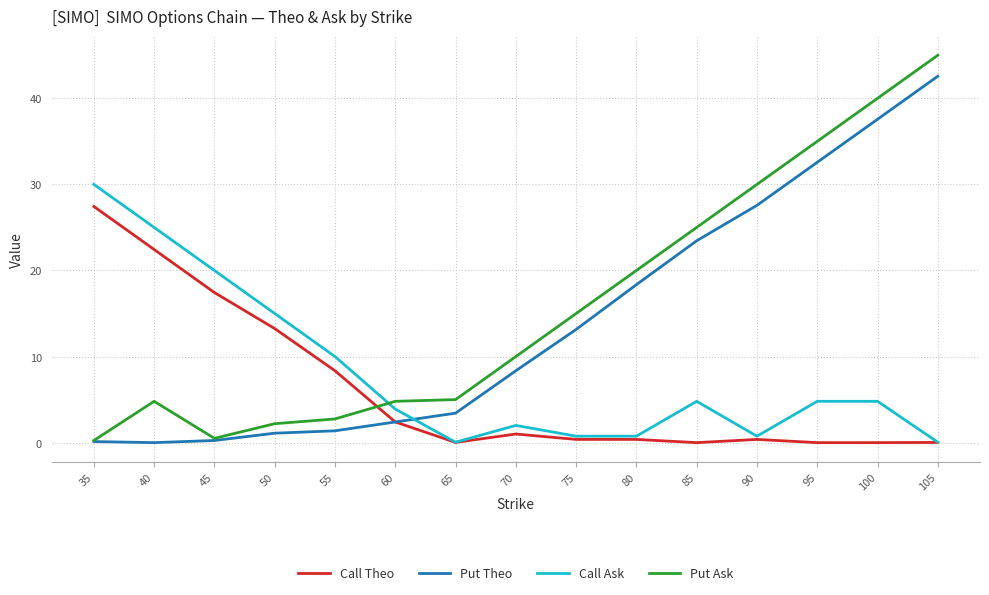

Which series has the largest range (max minus min)?

Put Ask